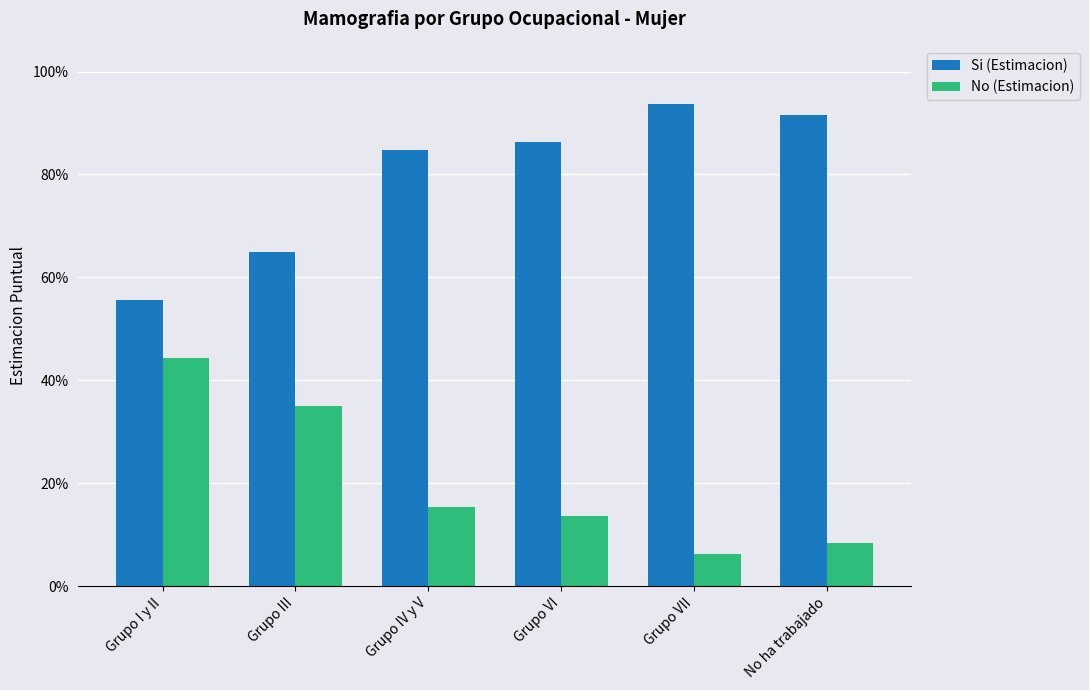

What are all the series names shown in the legend?

Si (Estimacion), No (Estimacion)